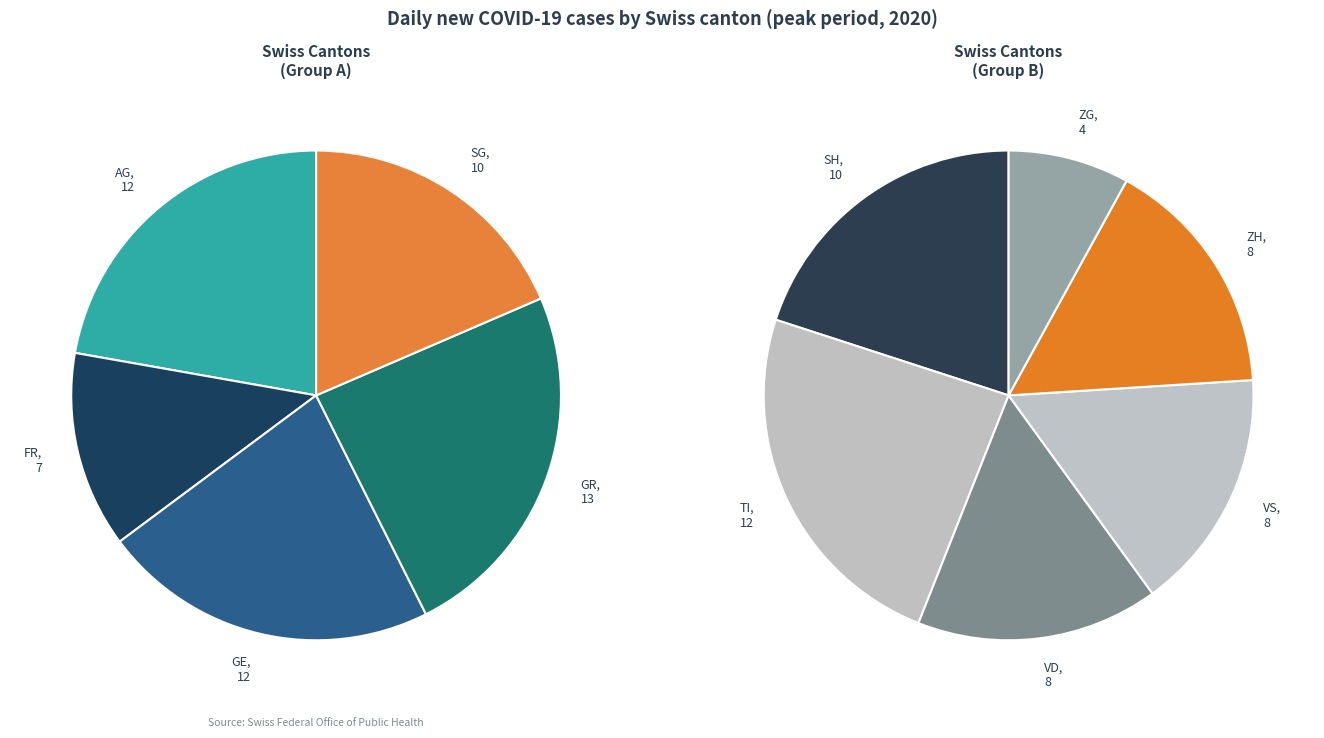

How many slices are in this pie chart?

11